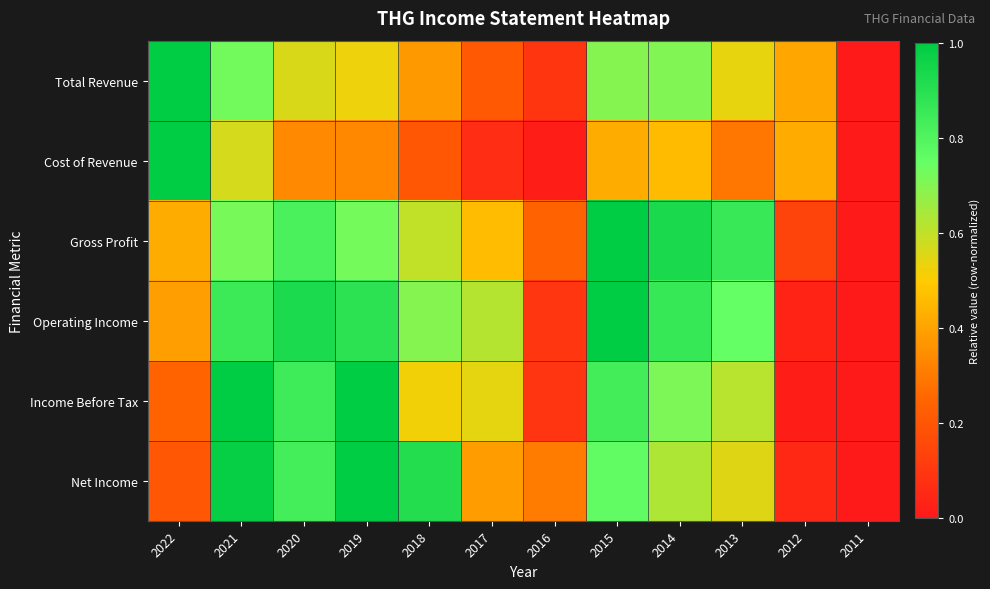

Between 2017 and 2011, which is larger?

2017